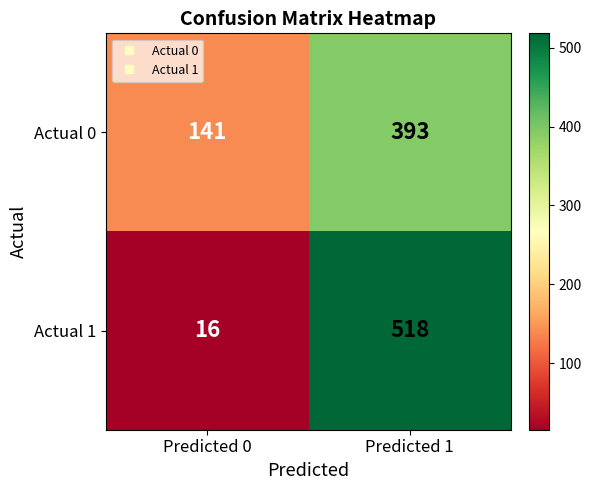

What is the maximum value shown in the chart?

518